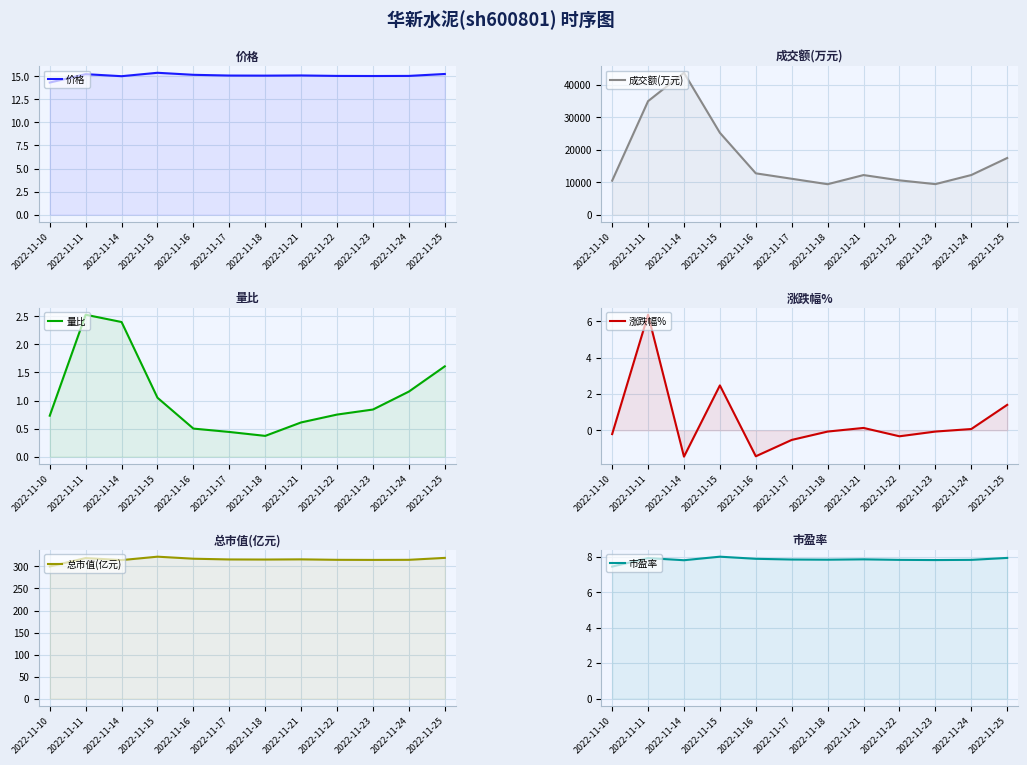

What are all the series names shown in the legend?

价格, 成交额(万元), 量比, 涨跌幅%, 总市值(亿元), 市盈率